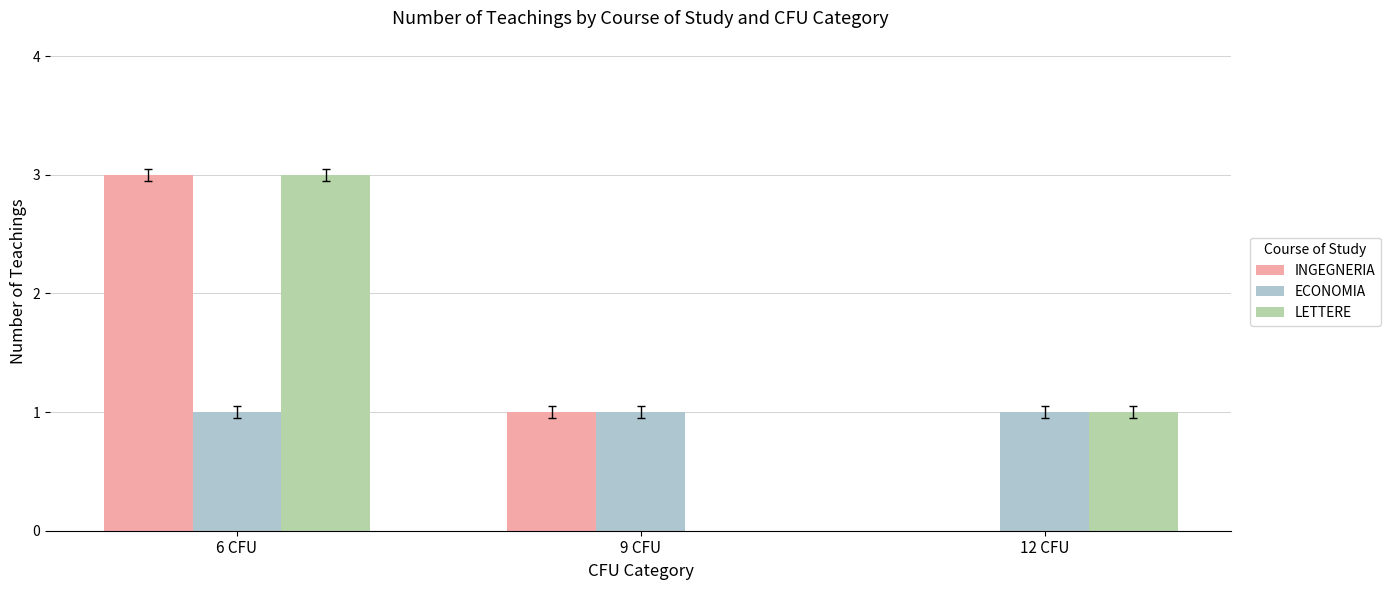

Which category has the highest value across all series?

6 CFU